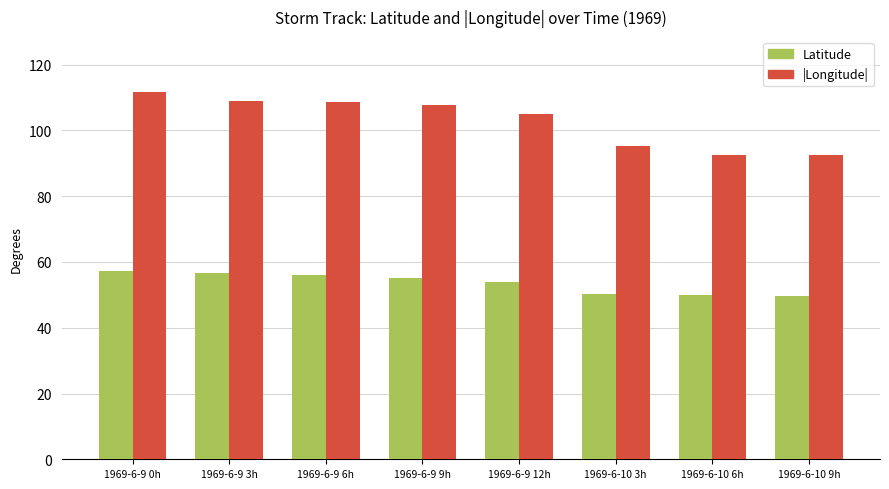

Which series has the widest spread of values?

|Longitude|